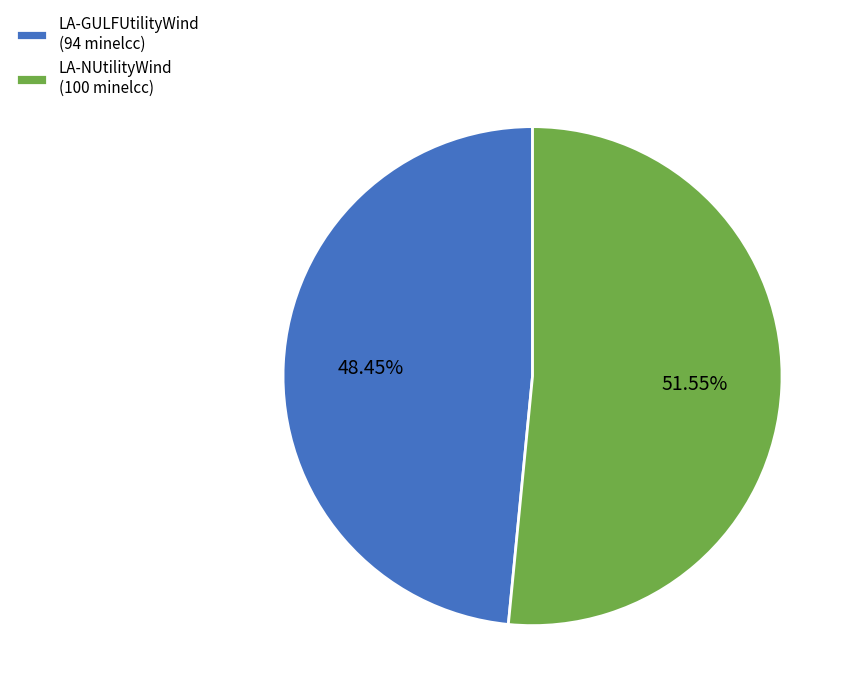

To the nearest percent, what is the average slice percentage?

50%